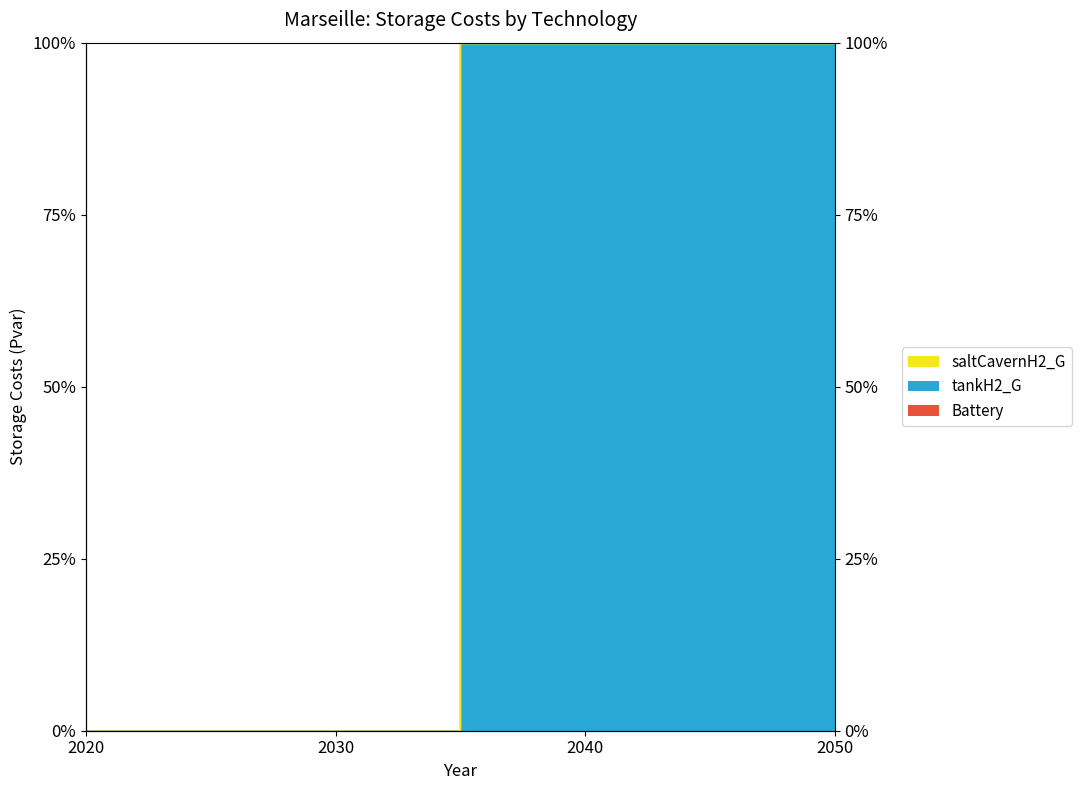

Where is tankH2_G nearest to the value 50?

2020